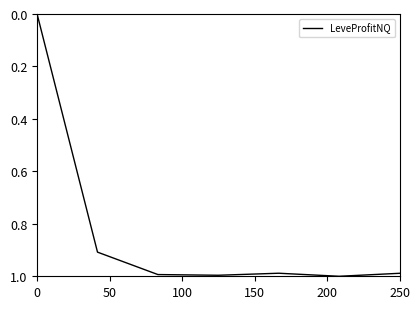

What is the sum of all values?

5.9